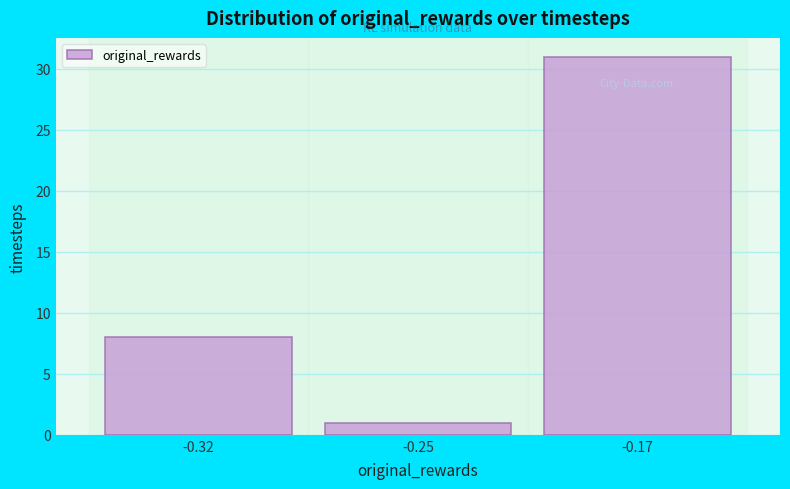

Reading left to right, list all the values displayed in this chart.

8	1	31